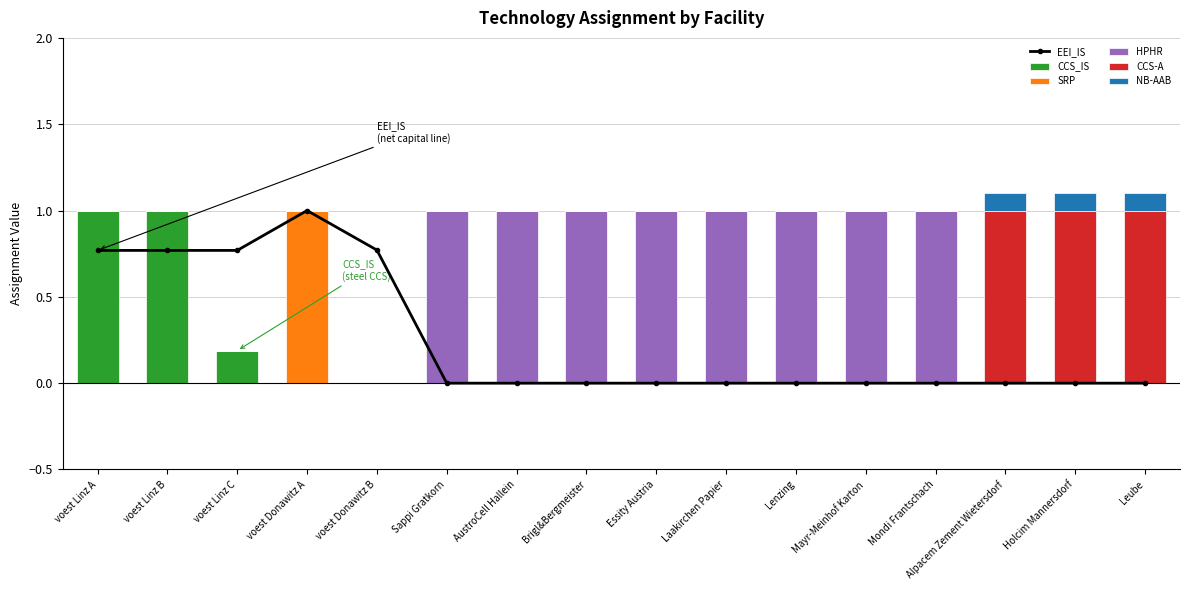

How many categories are shown in the chart?

16